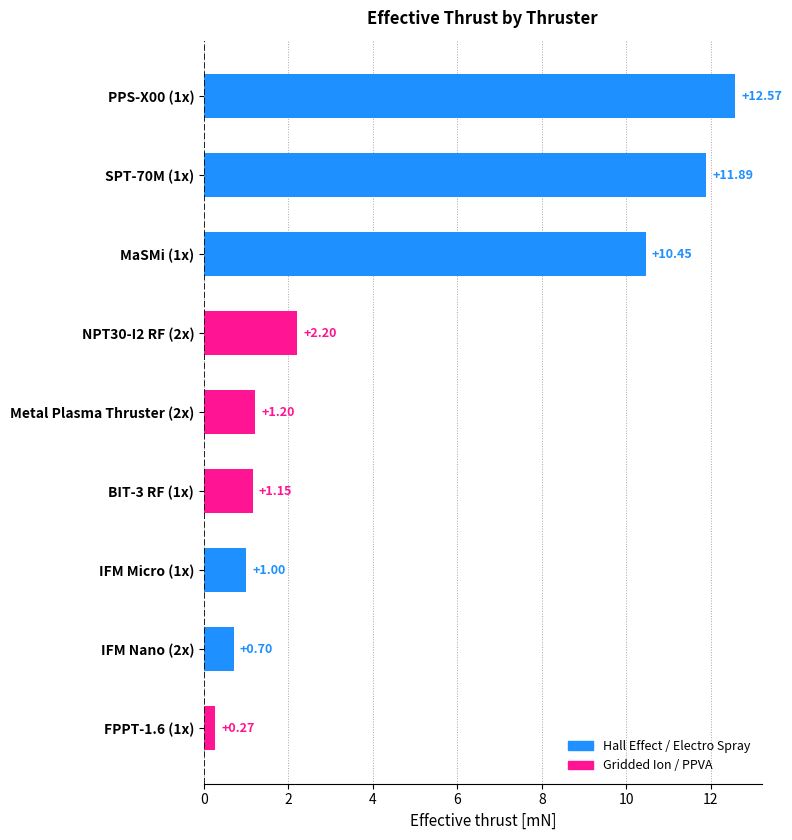

What is the average value?

4.6